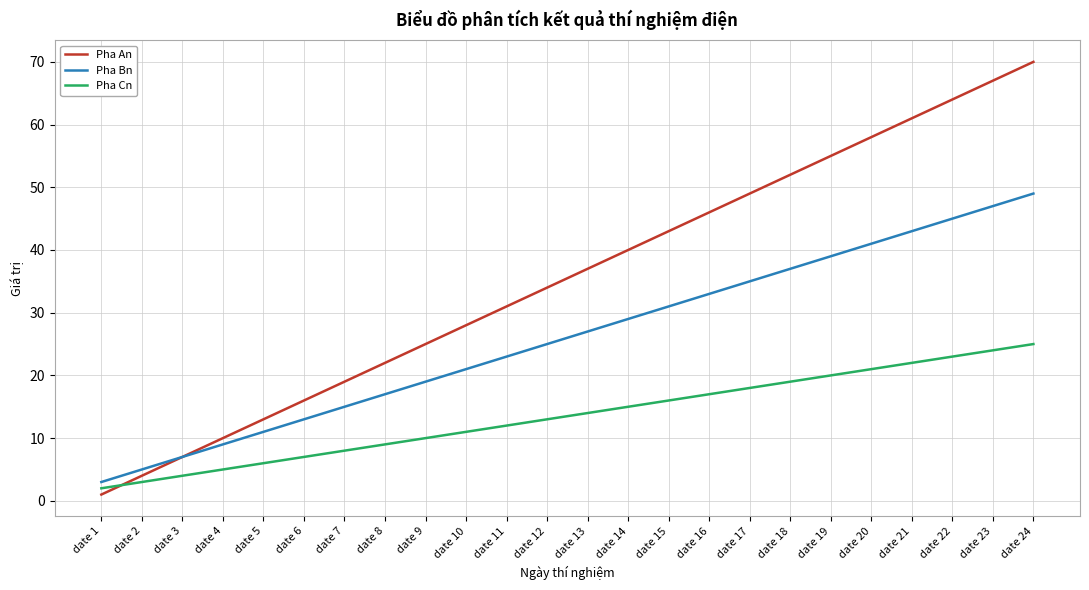

Which category has the highest value in the Pha Bn series?

date 24